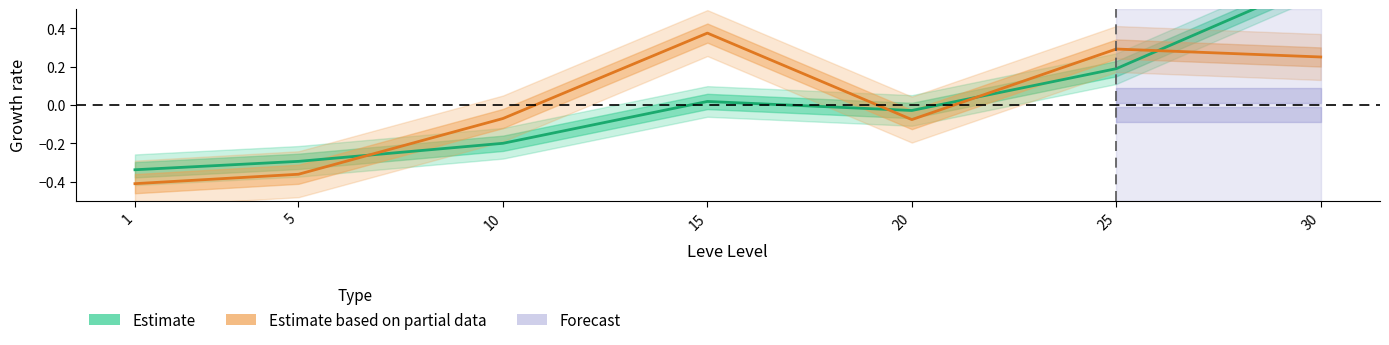

Does the chart have visible grid lines?

No